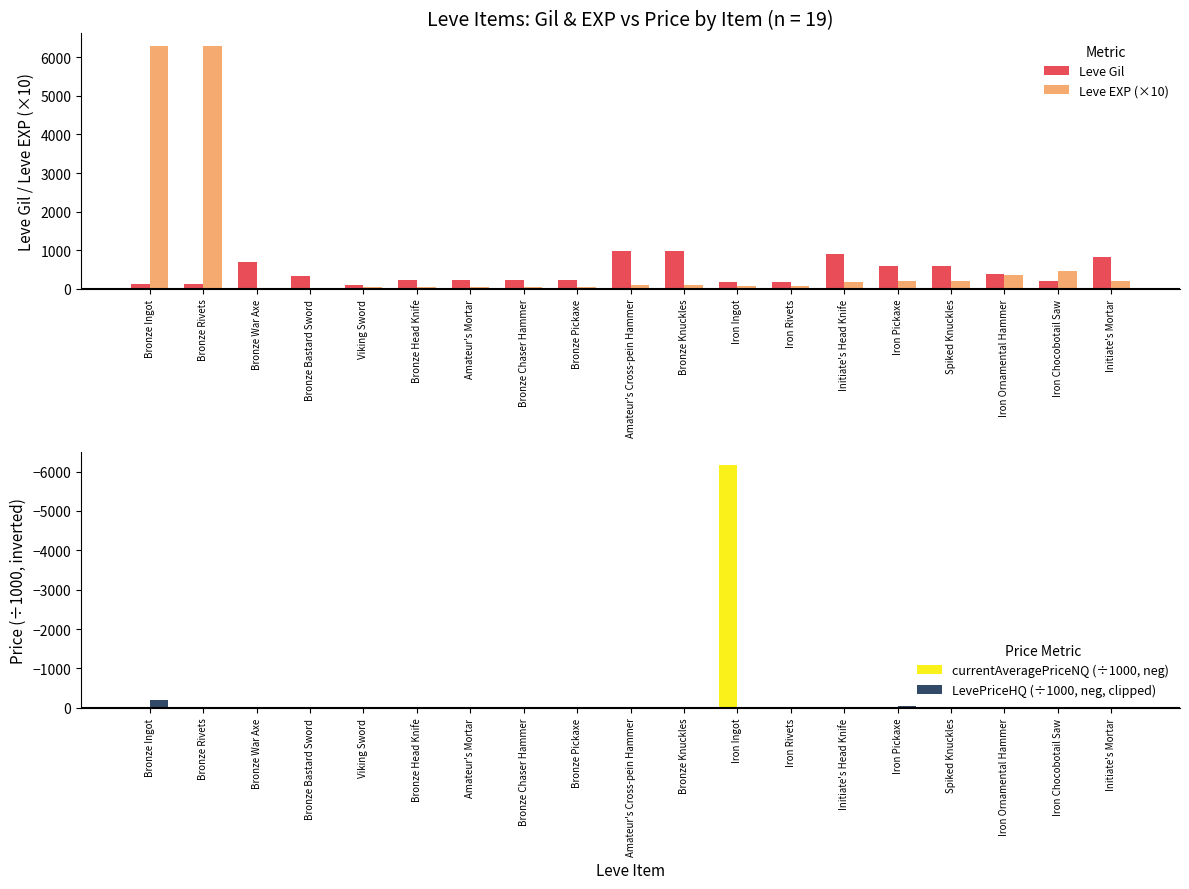

List the series in order of their overall mean, highest first.

Leve EXP (×10), Leve Gil, LevePriceHQ (÷1000, neg, clipped), currentAveragePriceNQ (÷1000, neg)